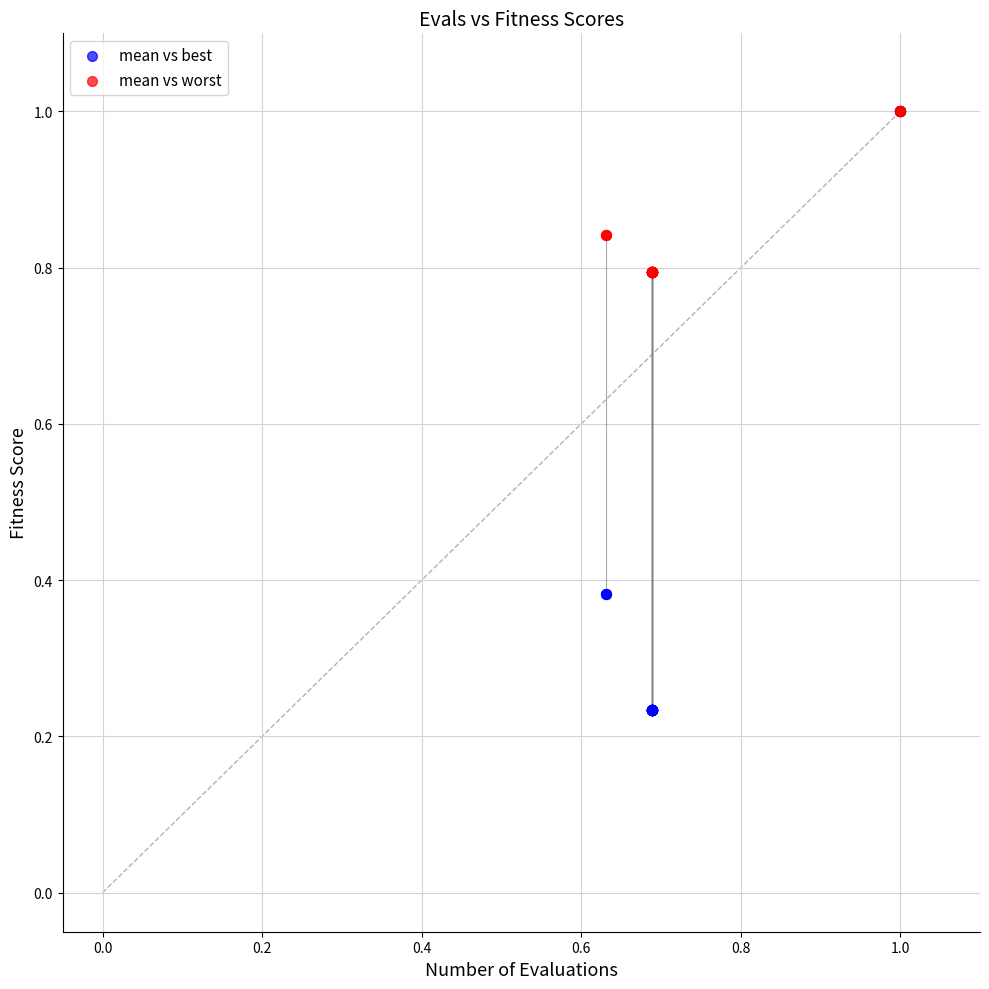

What are all the series names shown in the legend?

mean vs best, mean vs worst